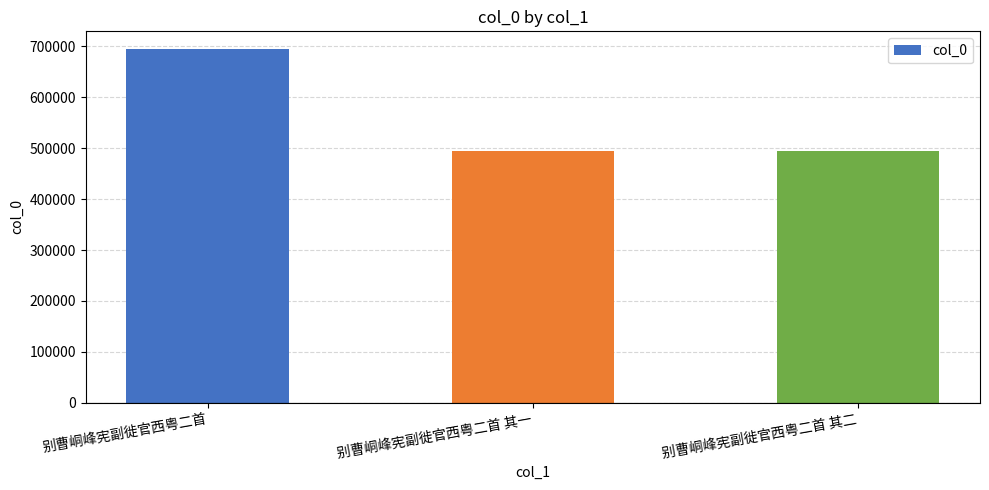

Is it true that the value at 别曹峒峰宪副徙官西粤二首 其二 is 229572?

False